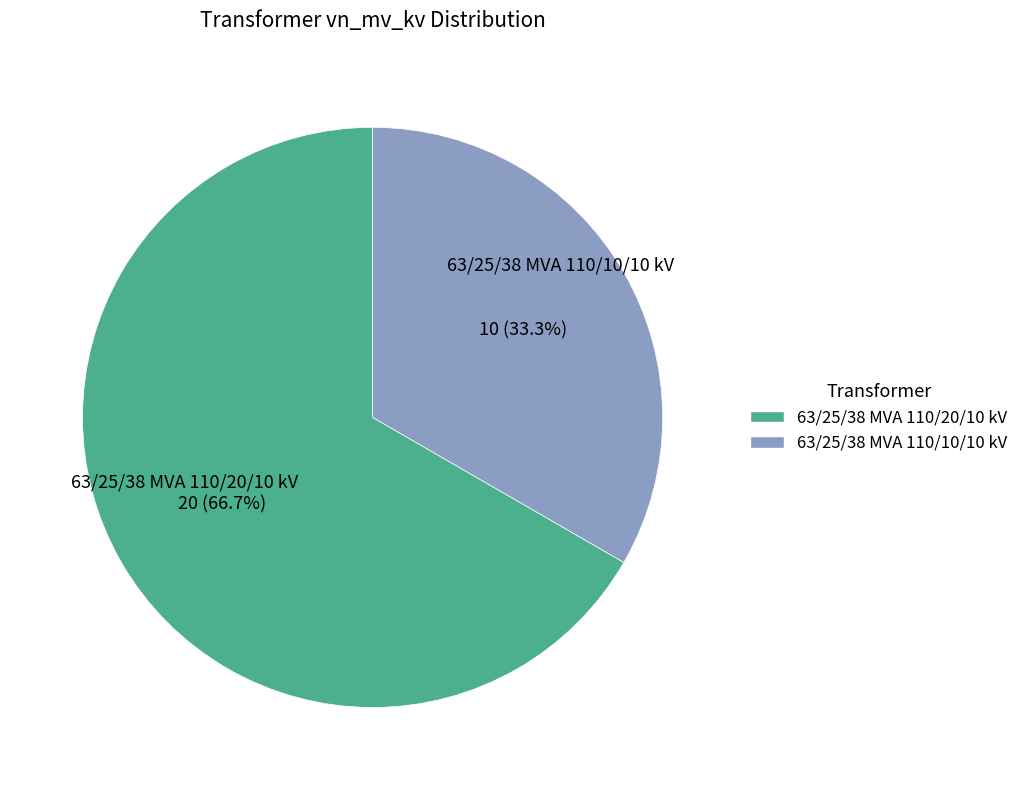

Between 63/25/38 MVA 110/10/10 kV and 63/25/38 MVA 110/20/10 kV, which is larger?

63/25/38 MVA 110/20/10 kV